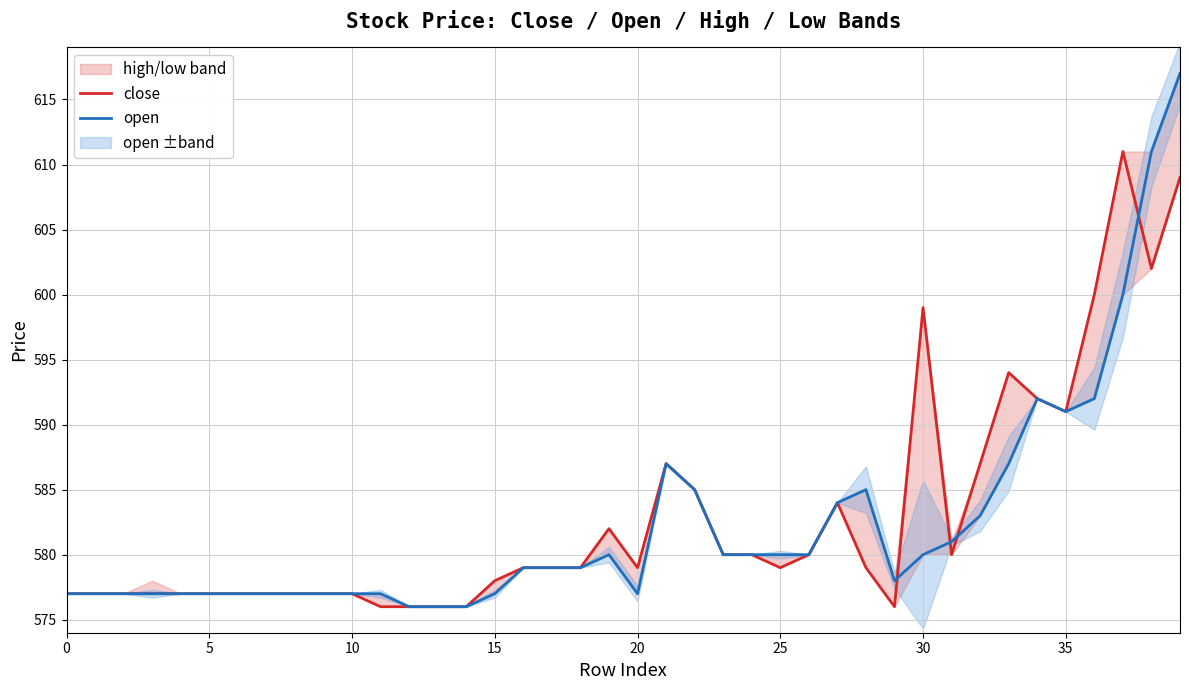

List the series in order of their peak value, lowest first.

close, open